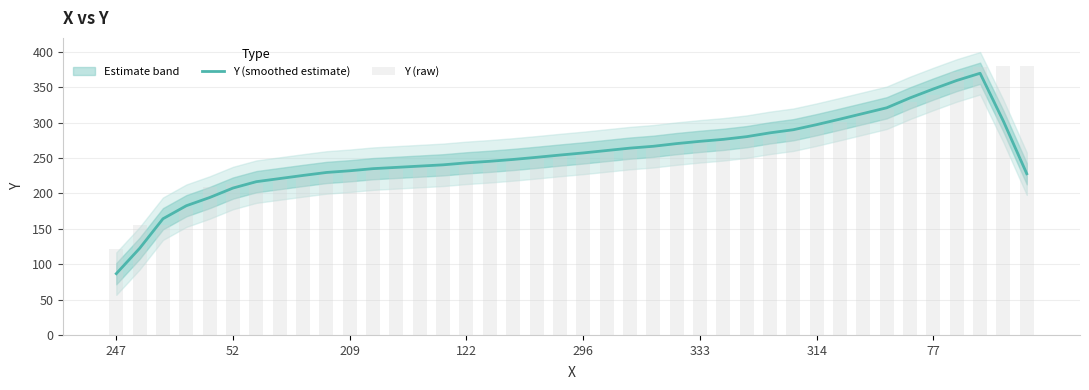

Reading left to right, list all the values displayed in this chart.

Y (smoothed estimate): 86.6	122.4	164.2	182.6	194.2	207.6	216.6	221.0	225.4	229.6	232.0	235.0	236.8	238.6	240.4	243.2	245.4	248.0	251.0	254.2	257.2	260.6	264.0	266.6	270.4	273.6	276.4	280.2	285.6	290.0	297.2	305.0	313.0	321.0	335.0	347.6	359.6	369.8	302.0	227.8
Y (raw): 121.0	156.0	156.0	179.0	209.0	213.0	214.0	223.0	224.0	231.0	235.0	235.0	235.0	239.0	240.0	244.0	244.0	249.0	250.0	253.0	259.0	260.0	264.0	267.0	270.0	272.0	279.0	280.0	281.0	289.0	299.0	301.0	316.0	320.0	329.0	339.0	371.0	379.0	380.0	380.0